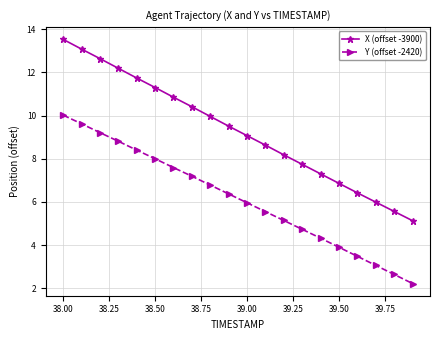

What is the difference between the maximum and second lowest values in the Y (offset -2420) series?

7.4